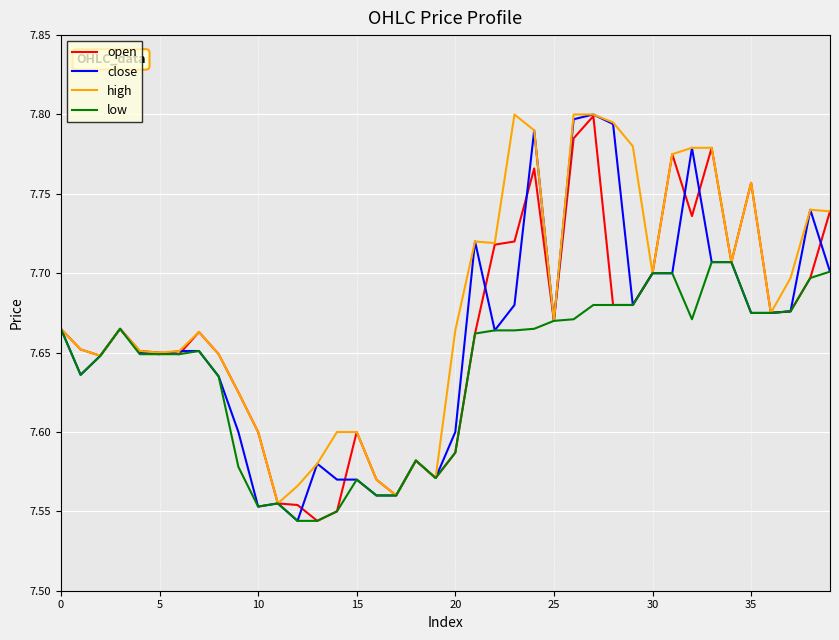

Which series has the largest total across all categories?

high